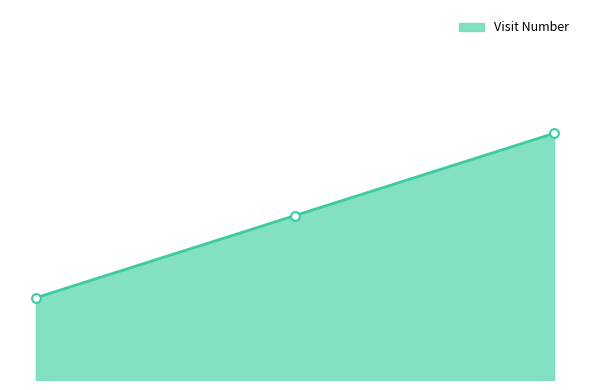

Is this an area chart (filled region under the line)?

Yes